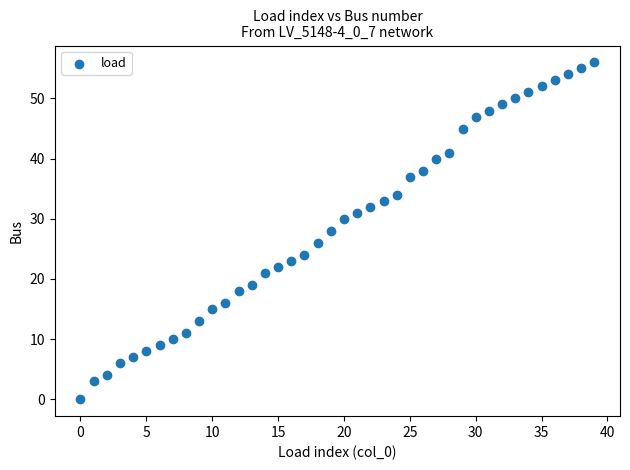

What is the range of Y values (max minus min)?

56